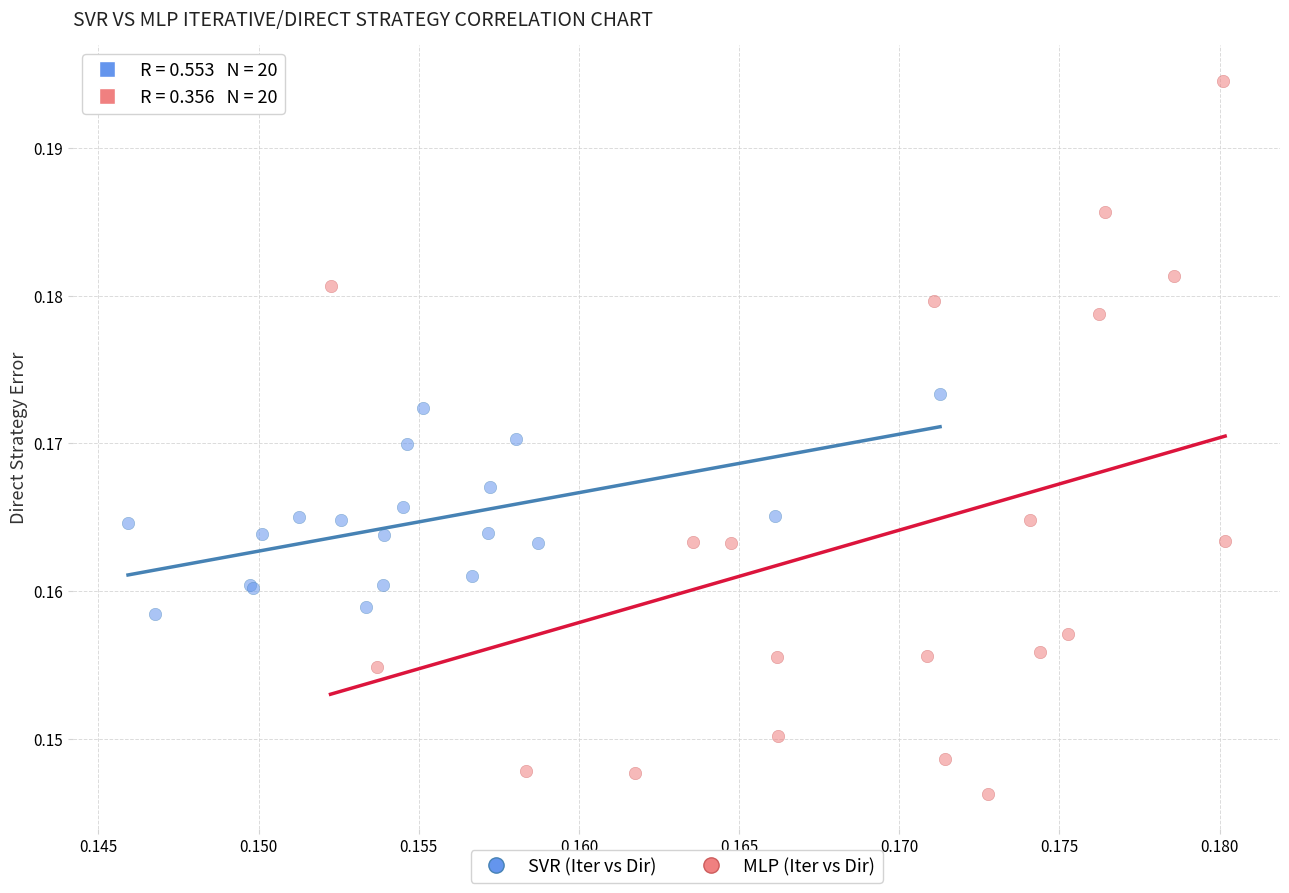

Which series contains the lowest Y value?

MLP (Iter vs Dir)